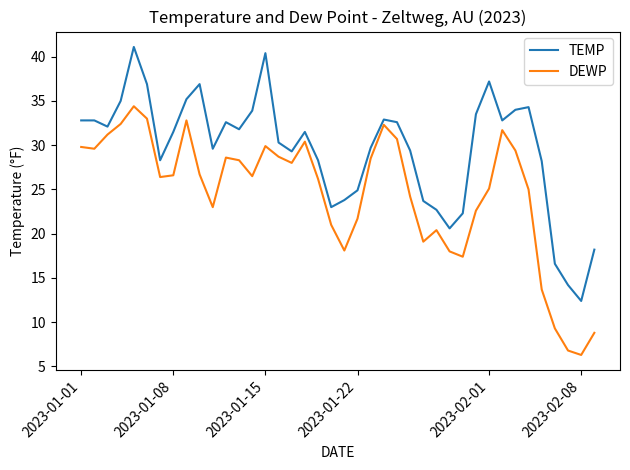

In TEMP, how many points are lower than both neighbors (excluding endpoints)?

9